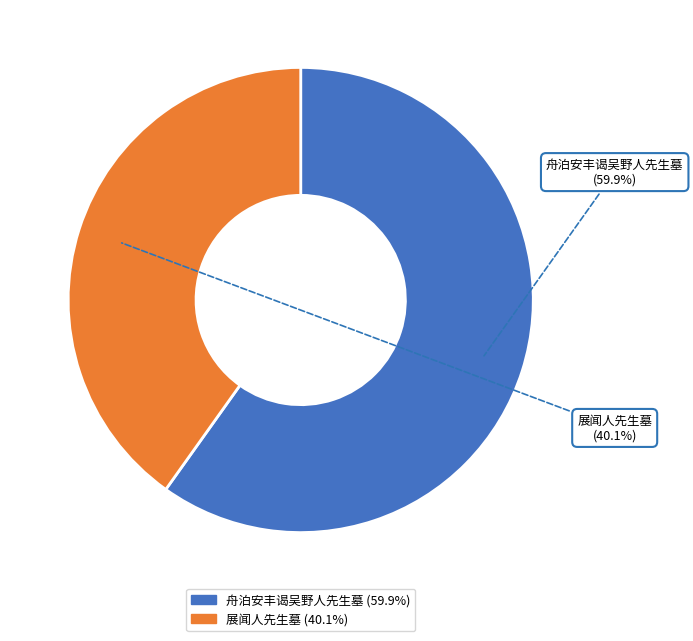

To the nearest percent, what percentage of the pie is 展闻人先生墓?

40%